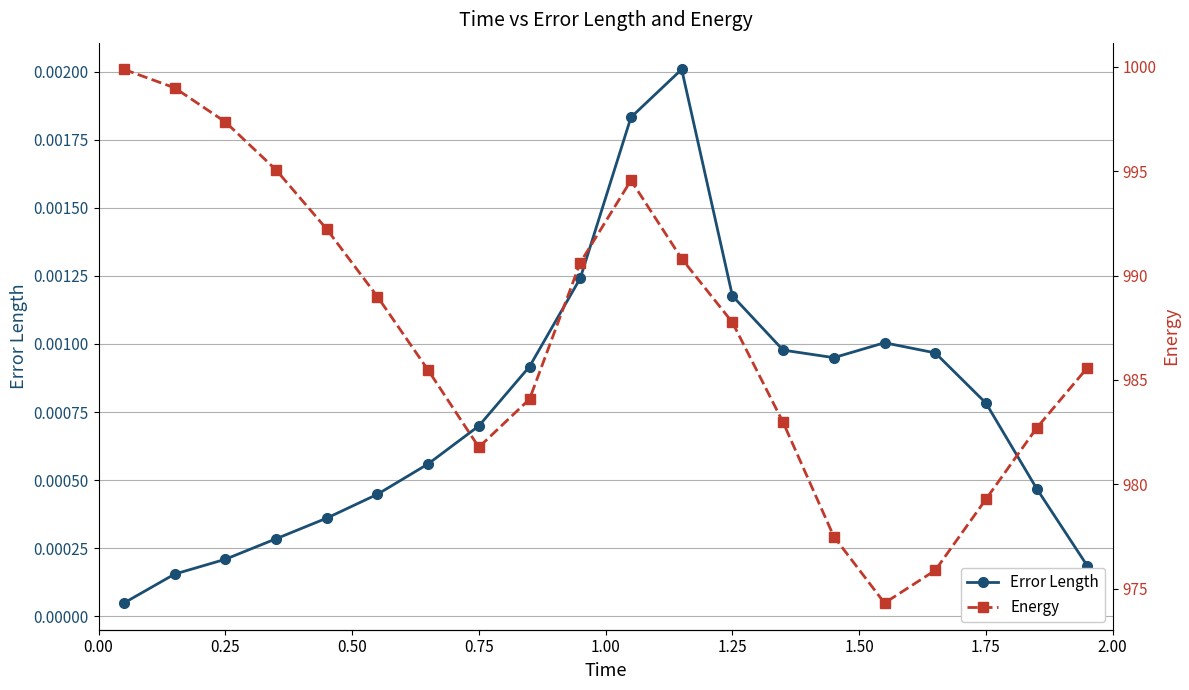

In Error Length, how many points are higher than both neighbors (excluding endpoints)?

2